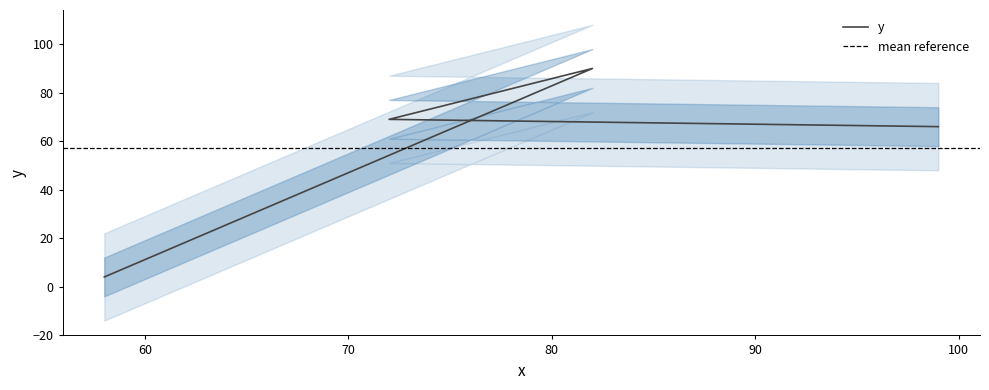

At which category does the data reach its first local peak?

82